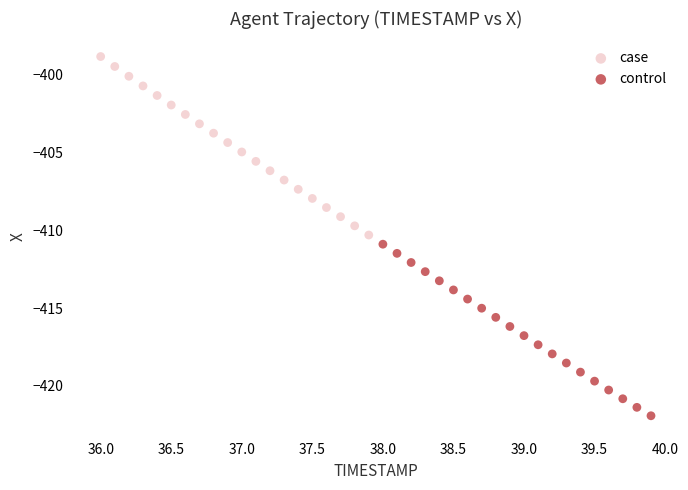

Which series has the largest Y range (max minus min)?

case